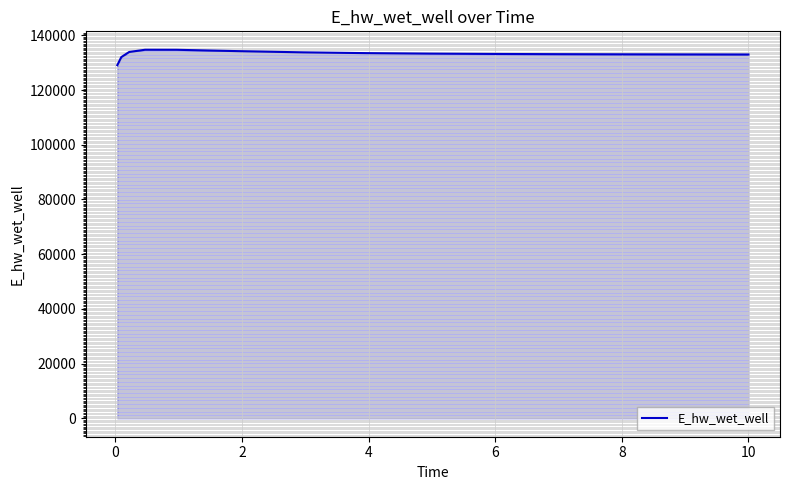

What is the minimum value shown in the chart?

129106.3